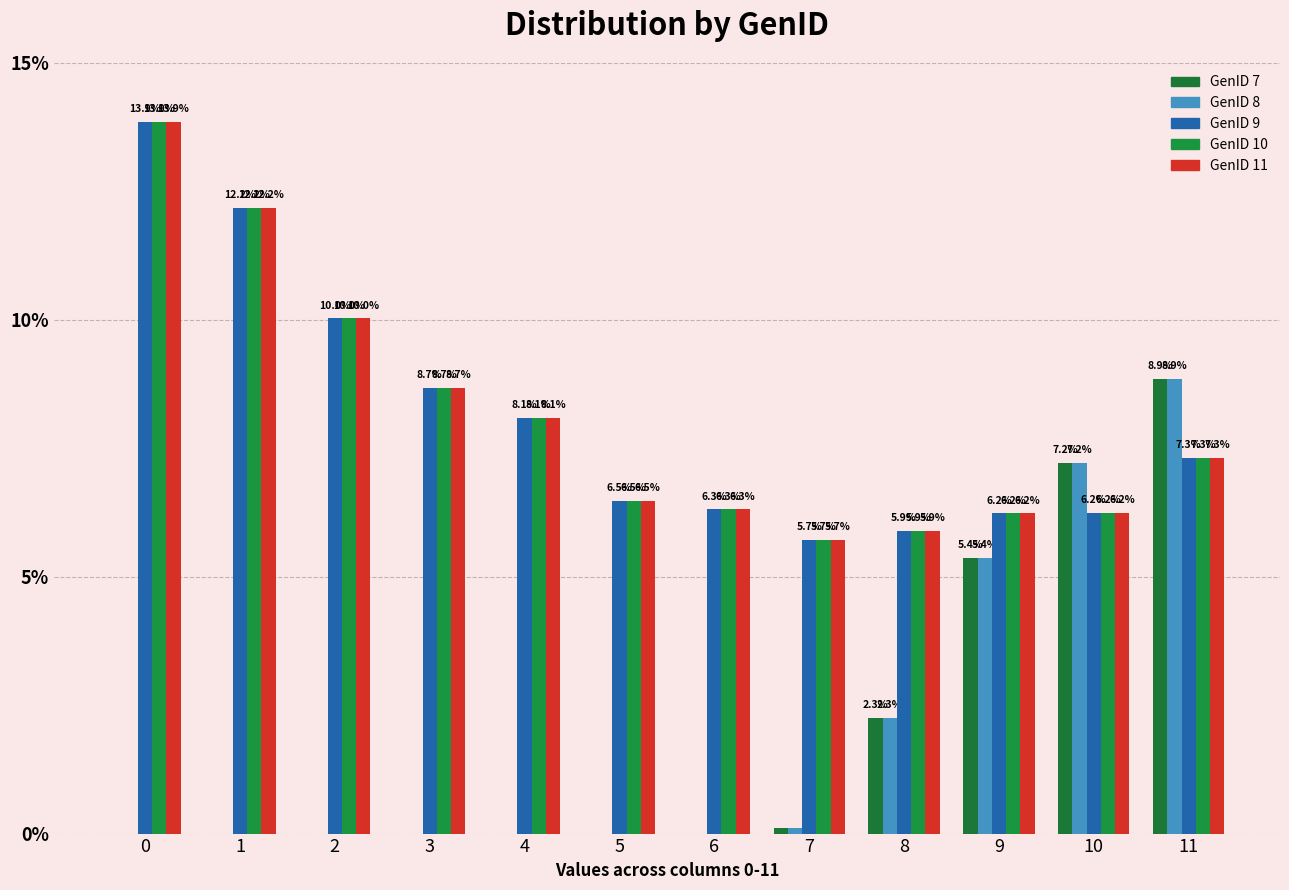

True or false: GenID 9 has a value of 2.0 at 5.

False